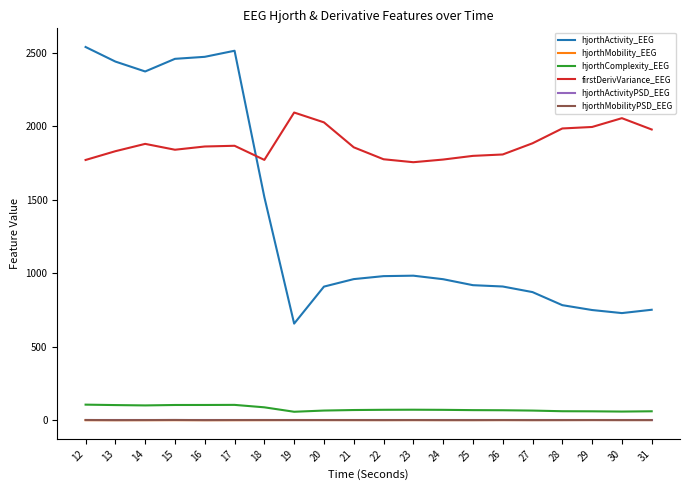

What is the difference between the hjorthMobility_EEG values at 25 and 23?

0.1